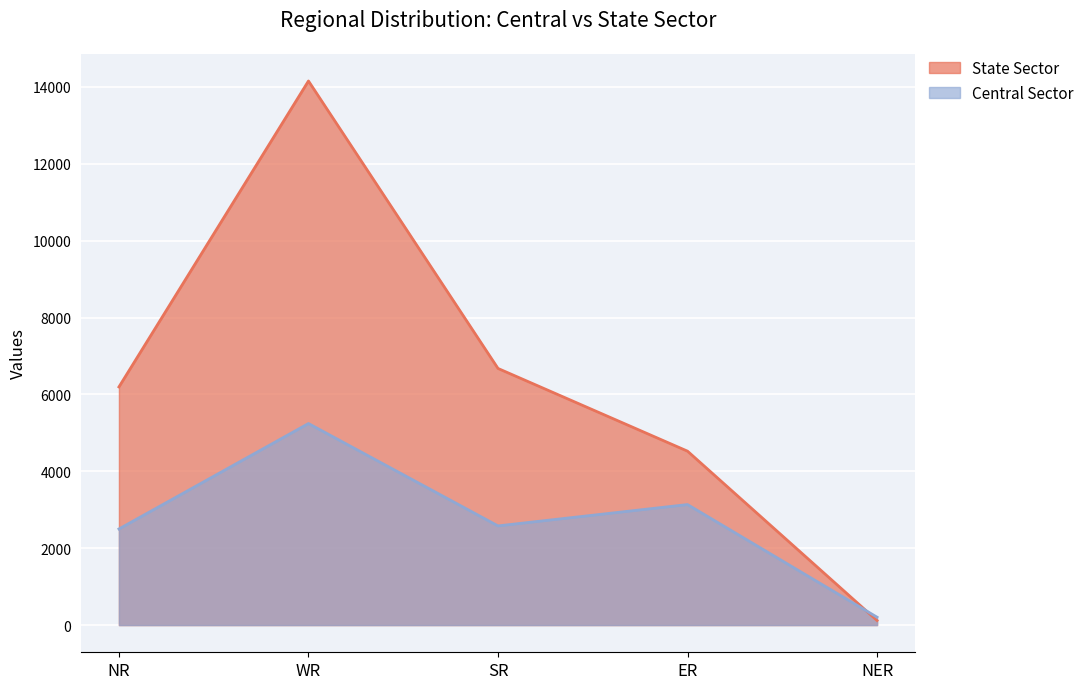

How many data points in State Sector are above 6195?

2